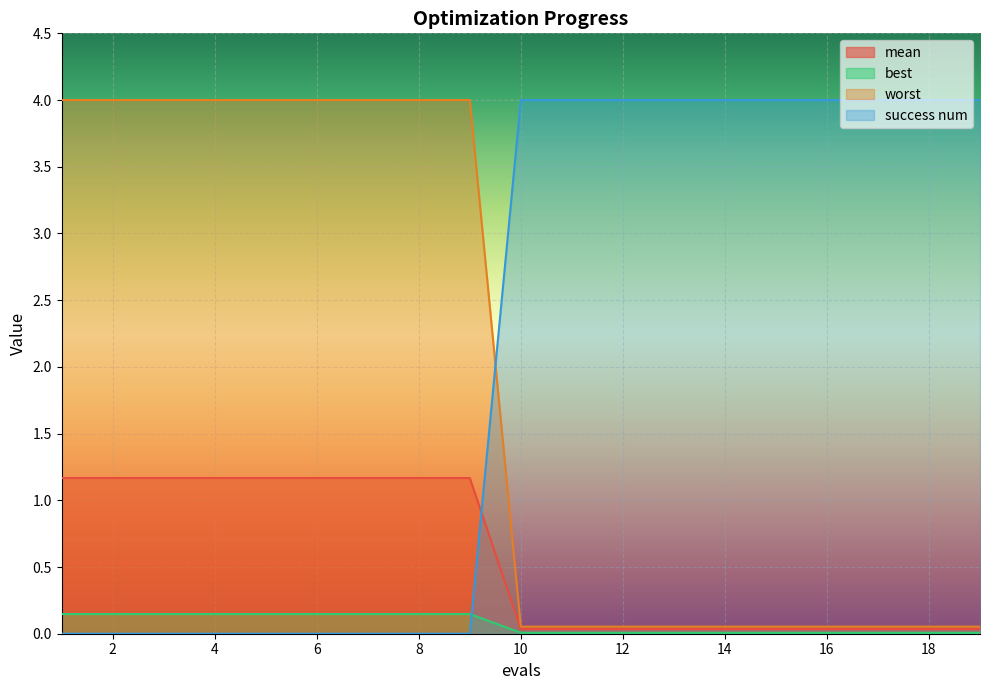

True or false: worst and best cross at least once.

False